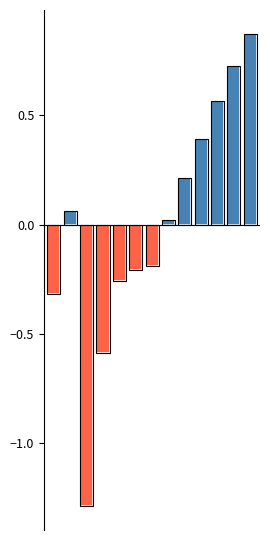

Reading right to left, extract all data points from this chart.

12=0.9	11=0.7	10=0.6	9=0.4	8=0.2	7=0.0	6=-0.2	5=-0.2	4=-0.3	3=-0.6	2=-1.3	1=0.1	0=-0.3